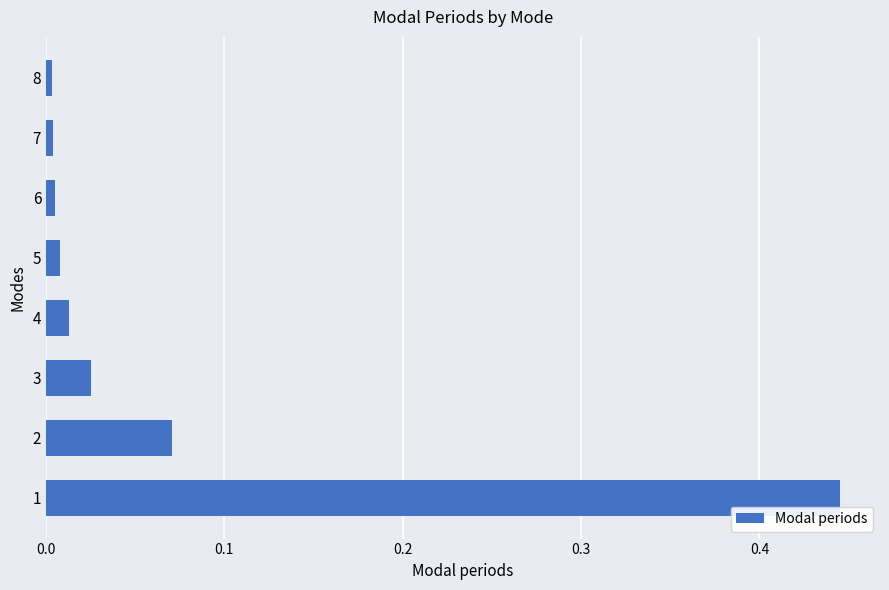

What is the sum of all values?

0.6